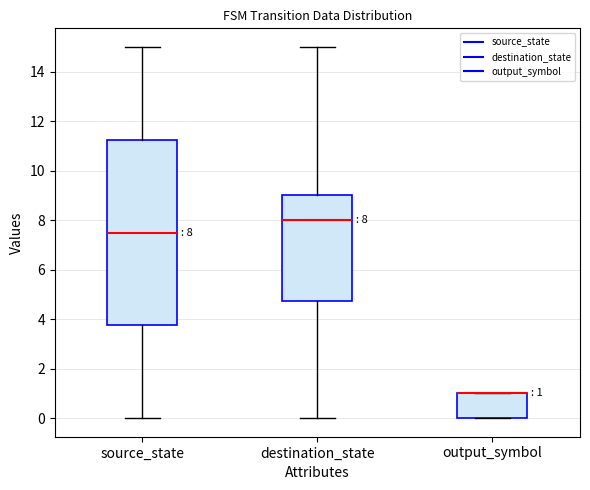

Which box is the tallest, from its lower edge to its upper edge?

source_state